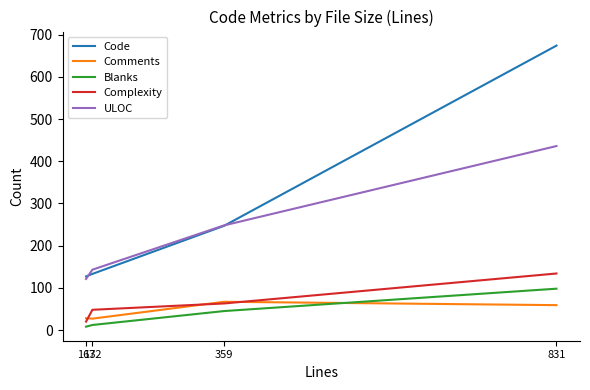

Which series has the largest range (max minus min)?

Code